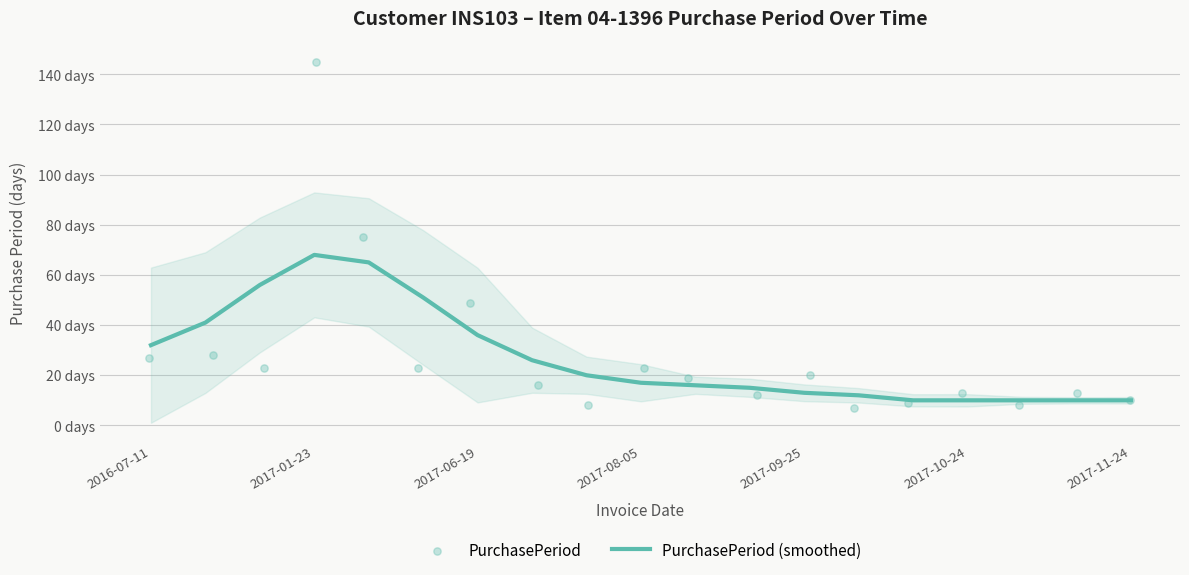

Which series has the largest Y range (max minus min)?

PurchasePeriod